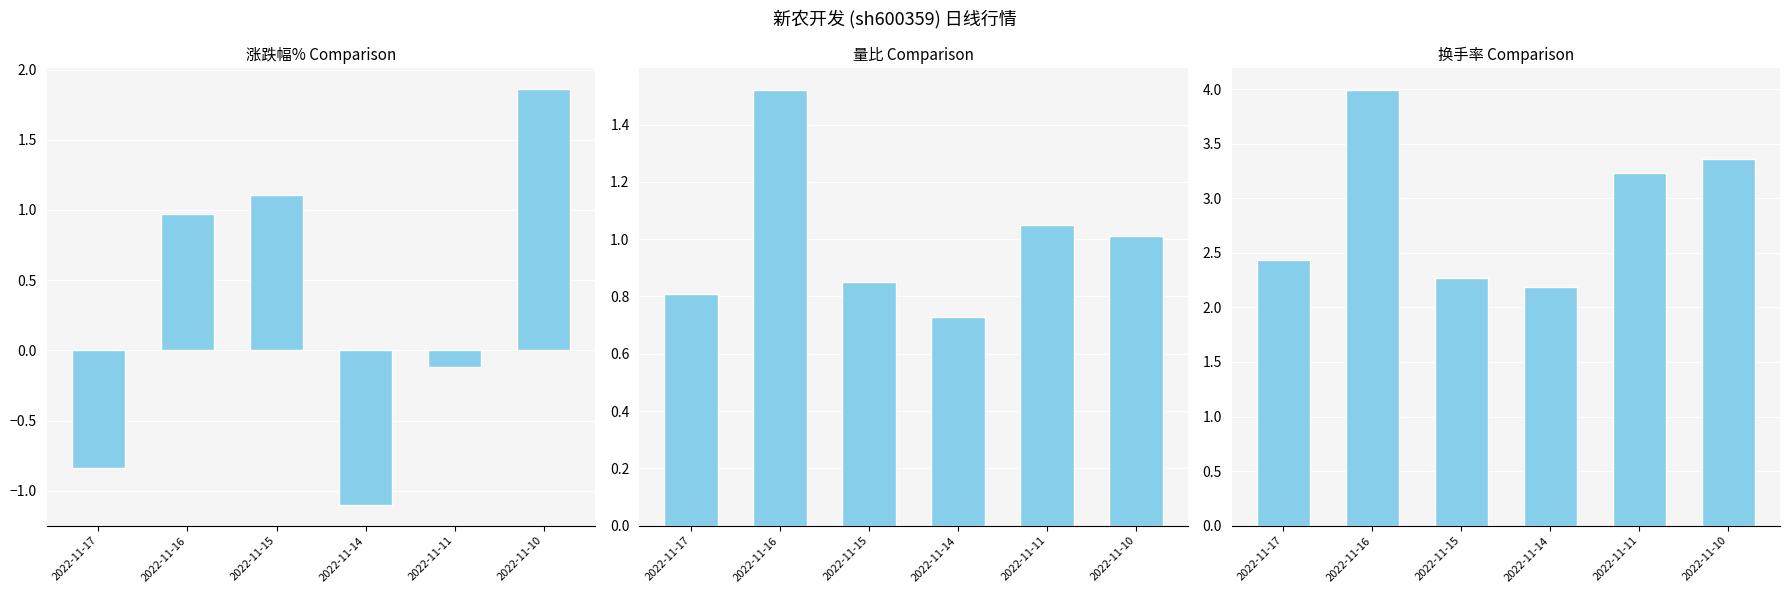

What value does the 涨跌幅% series have at 2022-11-10?

1.9